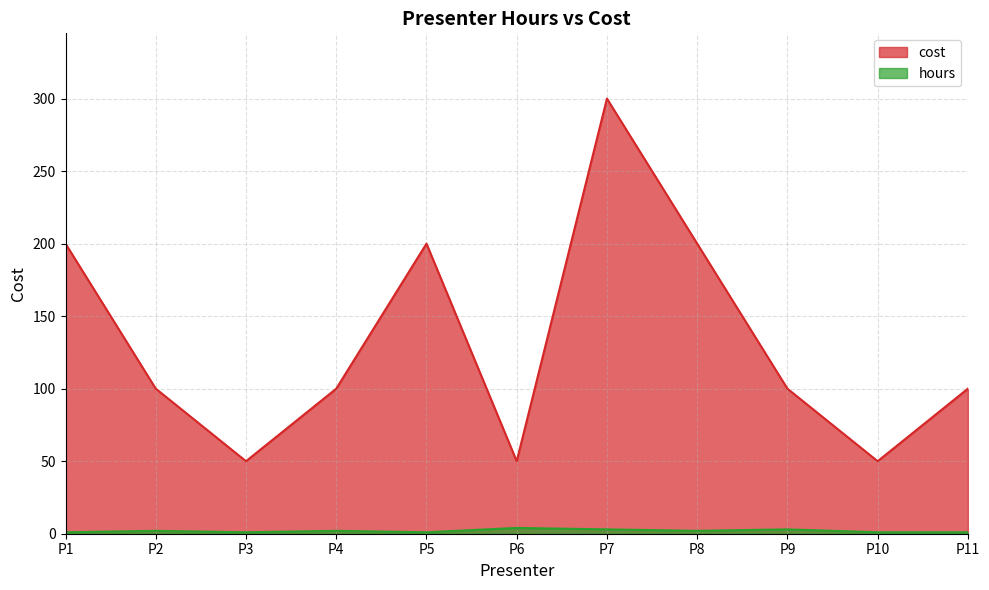

What is the value of the 3rd point from the left?

50